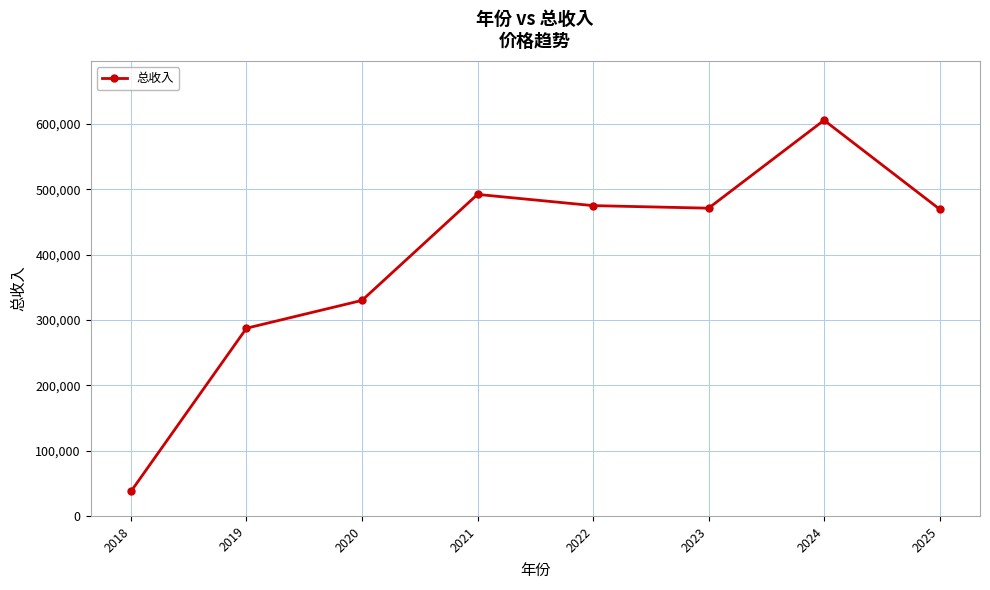

What is the change in value from 2024 to 2025?

-135975.0